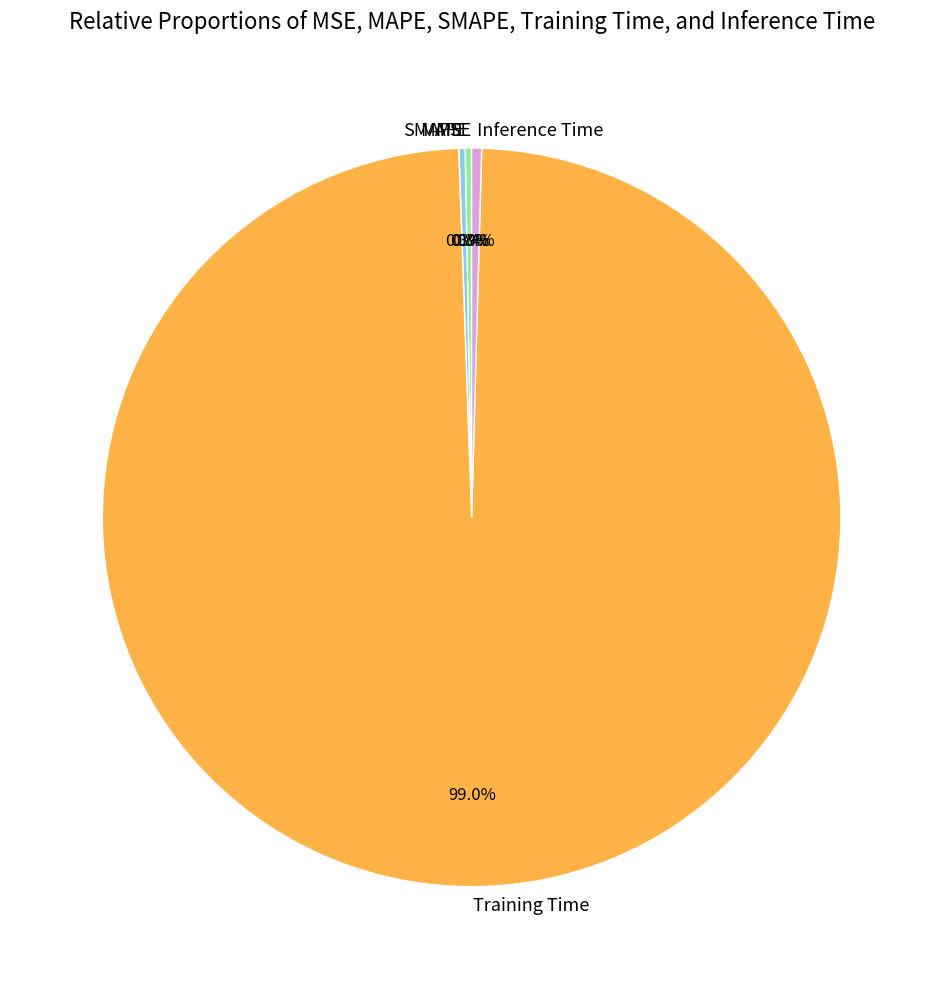

Is Training Time the majority of the pie?

Yes